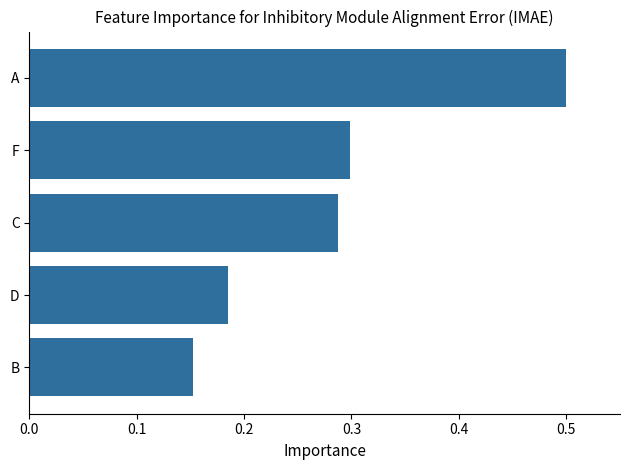

Which category has the highest value across all series?

A